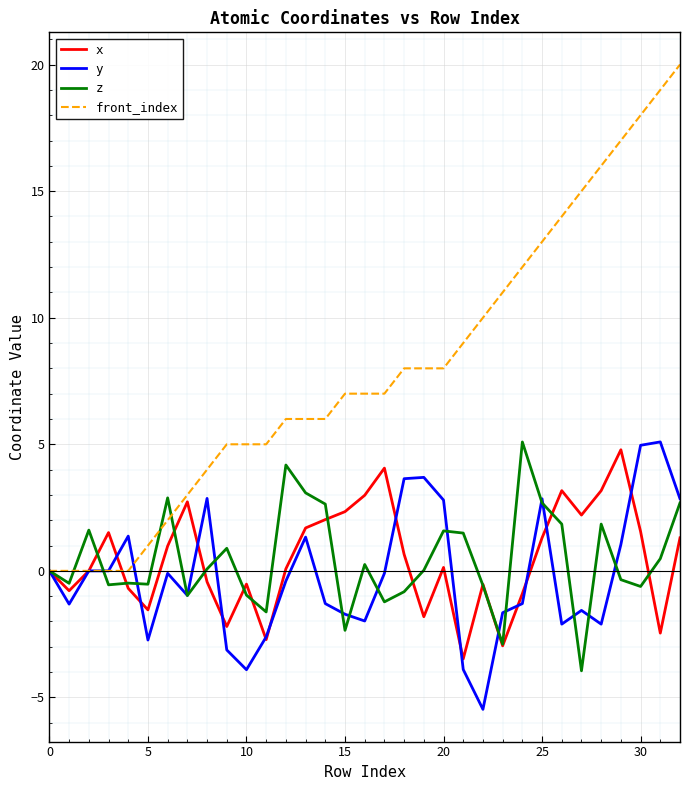

What is the greatest value displayed?

20.0